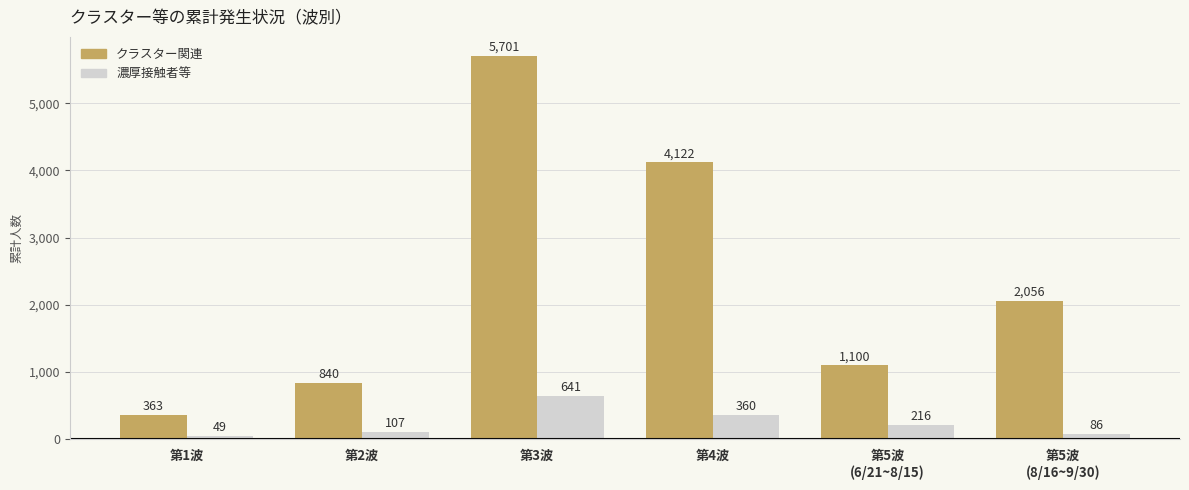

Reading right to left, what are all the values shown in this chart?

クラスター関連: 第5波
(8/16~9/30)=2056	第5波
(6/21~8/15)=1100	第4波=4122	第3波=5701	第2波=840	第1波=363
濃厚接触者等: 第5波
(8/16~9/30)=86	第5波
(6/21~8/15)=216	第4波=360	第3波=641	第2波=107	第1波=49